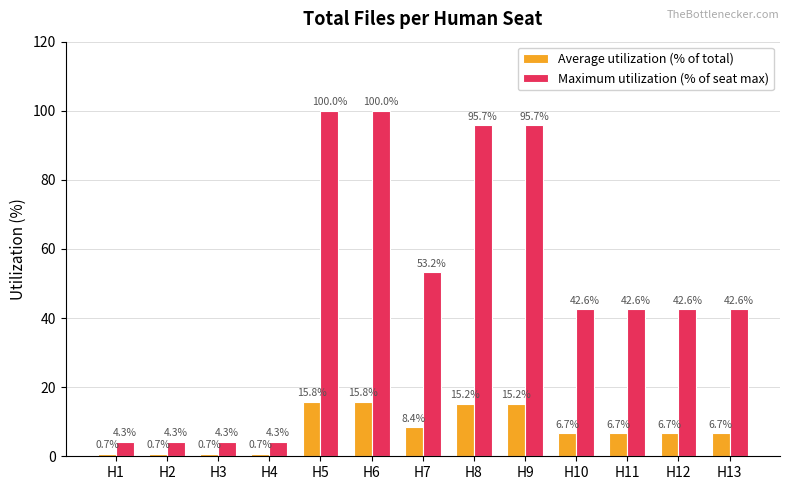

True or false: Average utilization (% of total) has a value of 15.8 at H6.

True